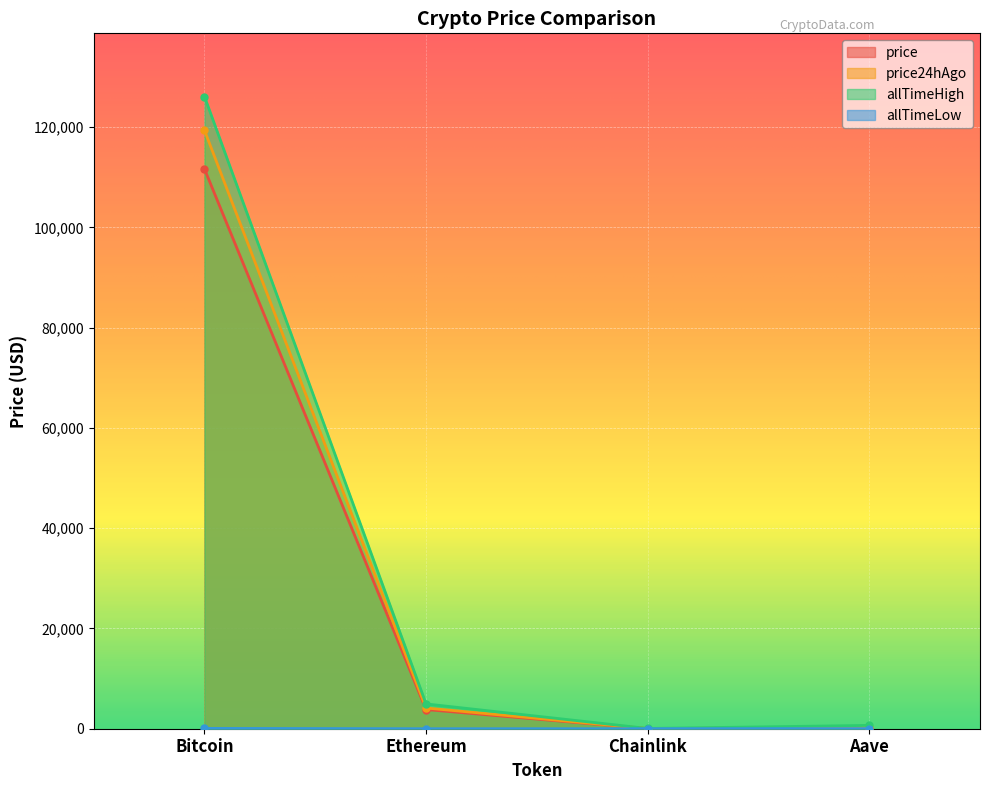

True or false: price24hAgo and allTimeHigh cross at least once.

False